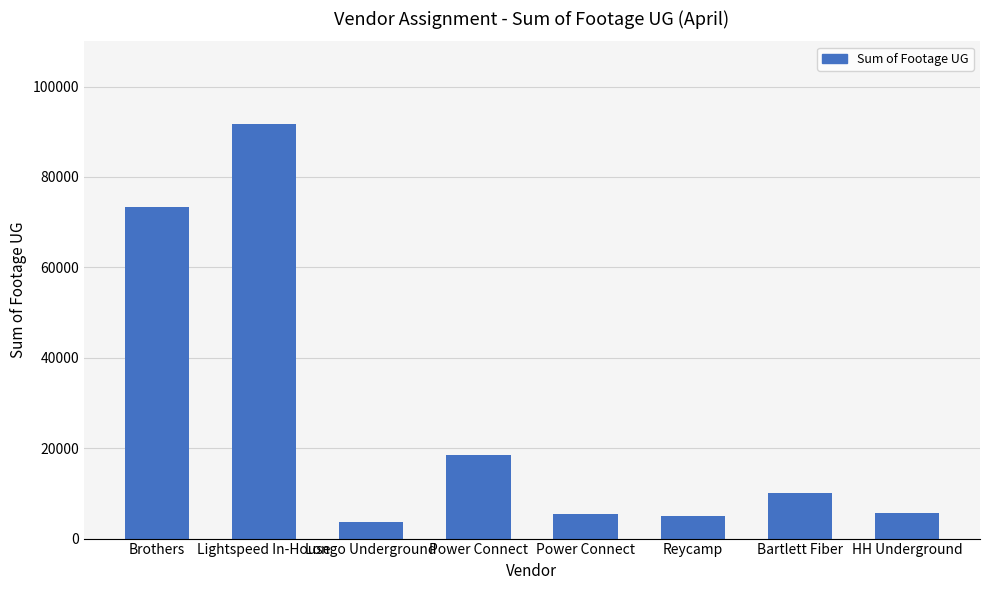

What is the minimum value shown in the chart?

3566